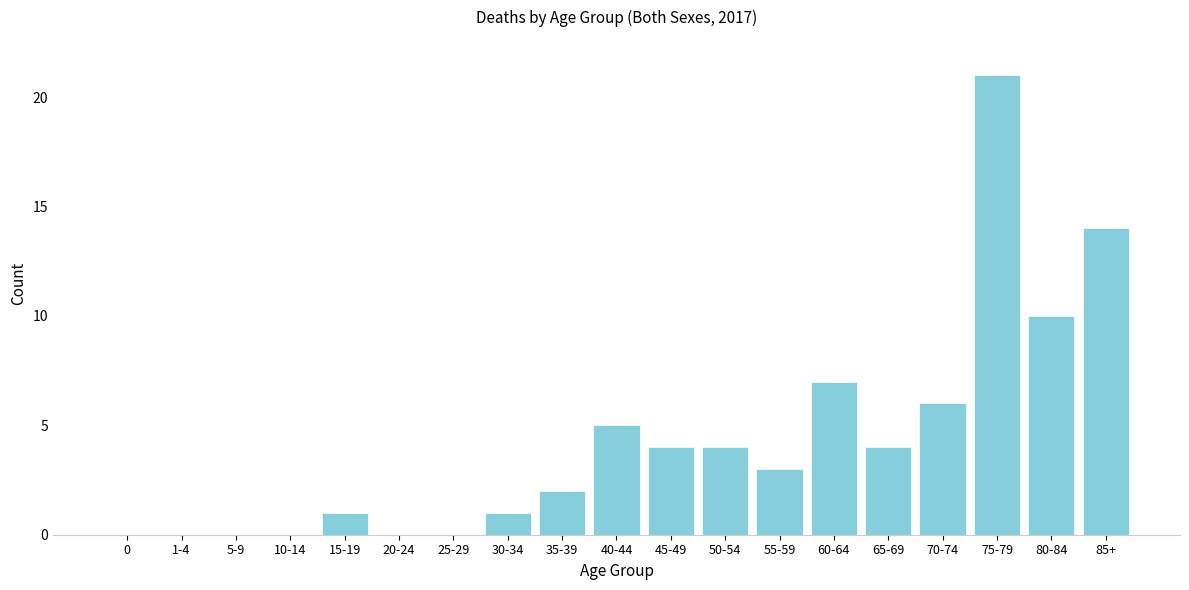

Reading left to right, what are all the values shown in this chart?

0=0	1-4=0	5-9=0	10-14=0	15-19=1	20-24=0	25-29=0	30-34=1	35-39=2	40-44=5	45-49=4	50-54=4	55-59=3	60-64=7	65-69=4	70-74=6	75-79=21	80-84=10	85+=14